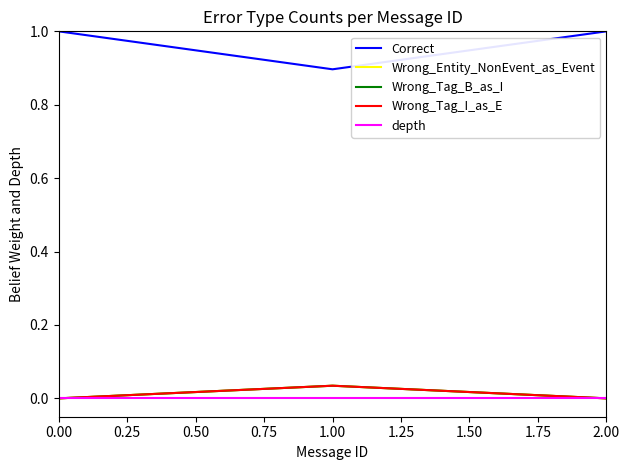

Reading right to left, extract all data points from this chart.

Correct: 1.0	0.9	1.0
Wrong_Entity_NonEvent_as_Event: 0.0	0.0	0.0
Wrong_Tag_B_as_I: 0.0	0.0	0.0
Wrong_Tag_I_as_E: 0.0	0.0	0.0
depth: 0.0	0.0	0.0